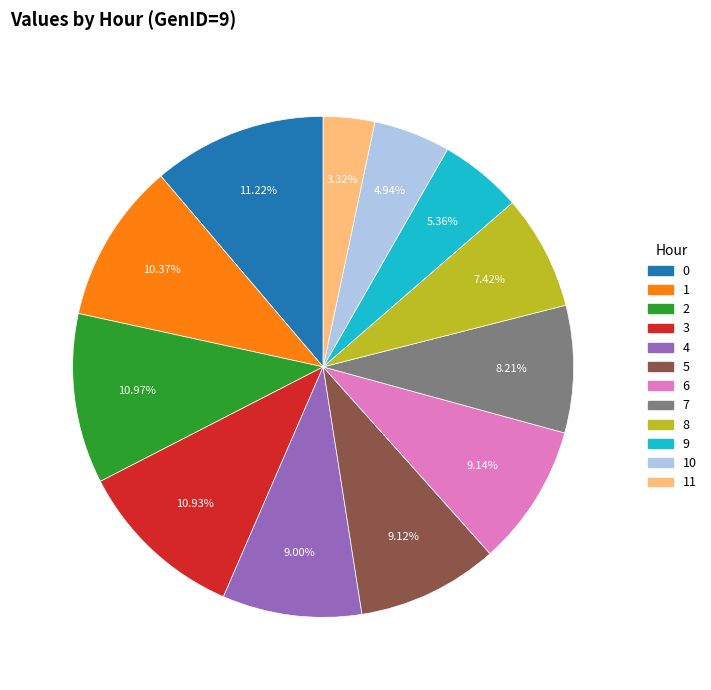

Is there a majority slice in this chart?

No